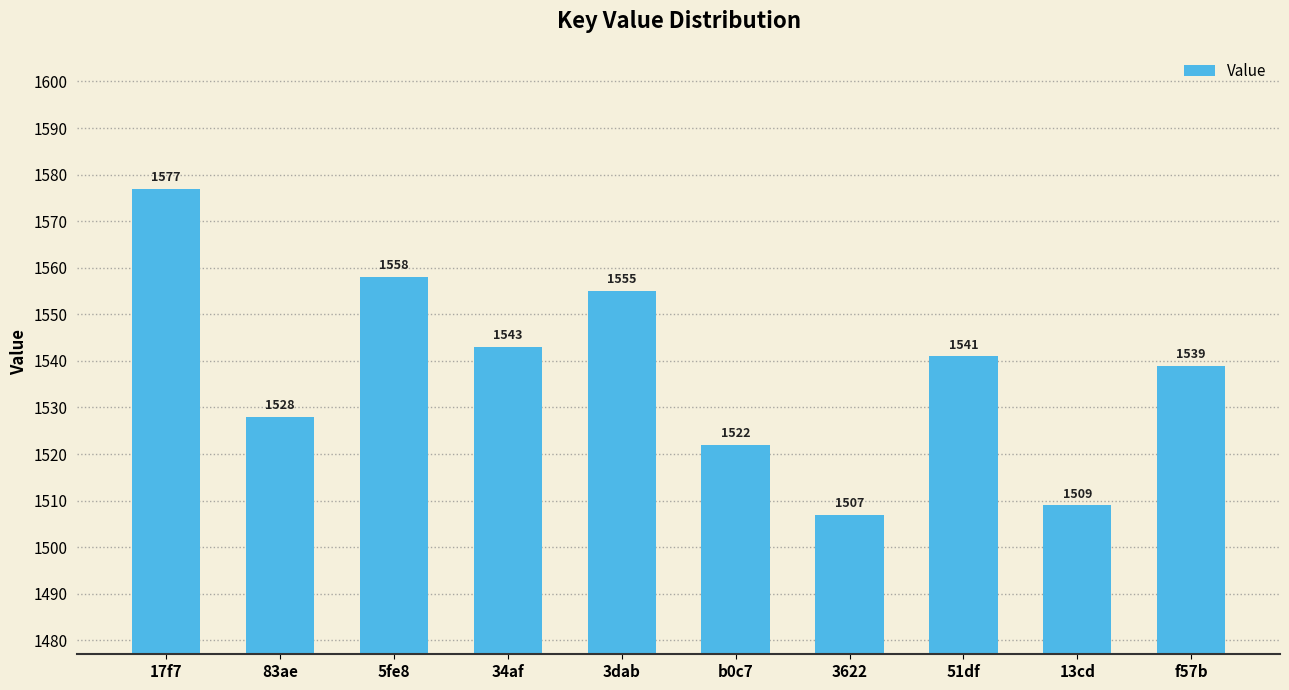

The value at 3622 is 393. True or false?

False